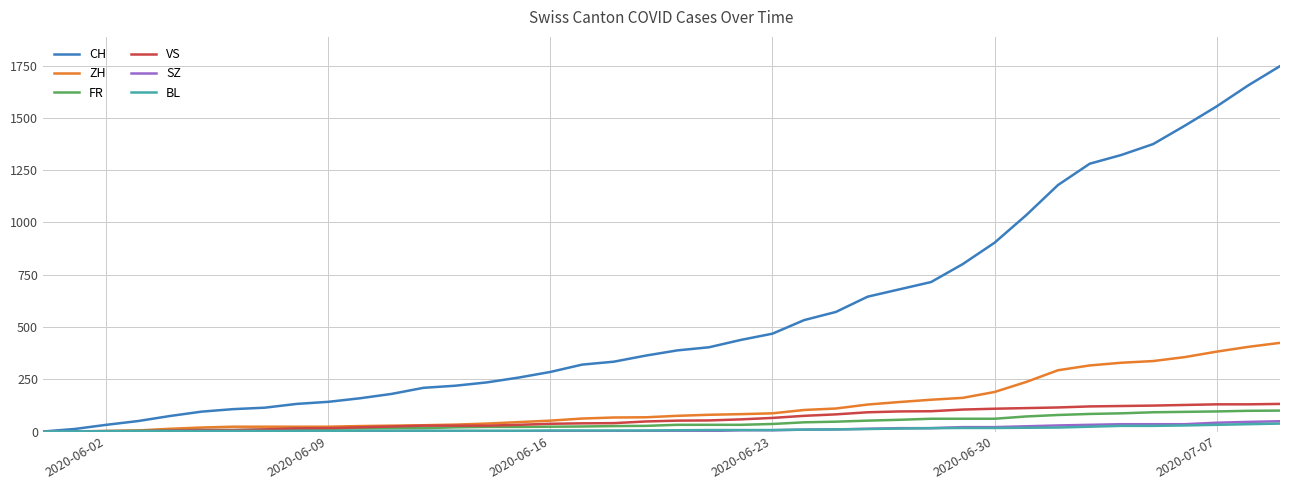

Which series has the largest total across all categories?

CH